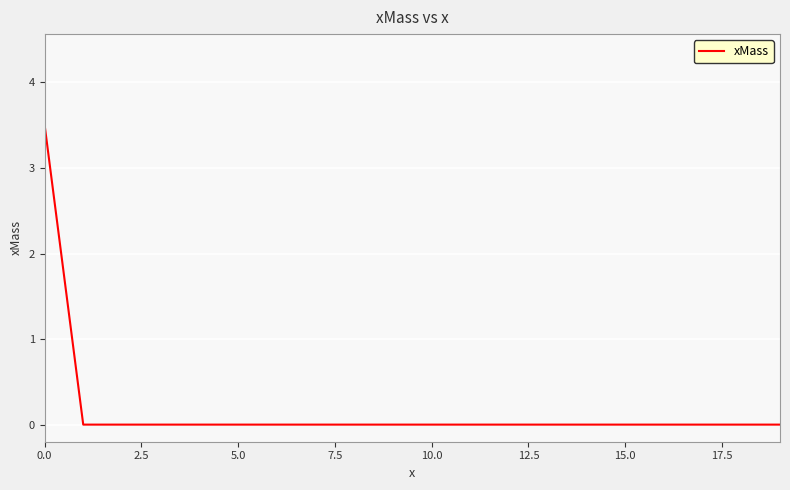

What is the difference between the maximum and second lowest values?

3.5